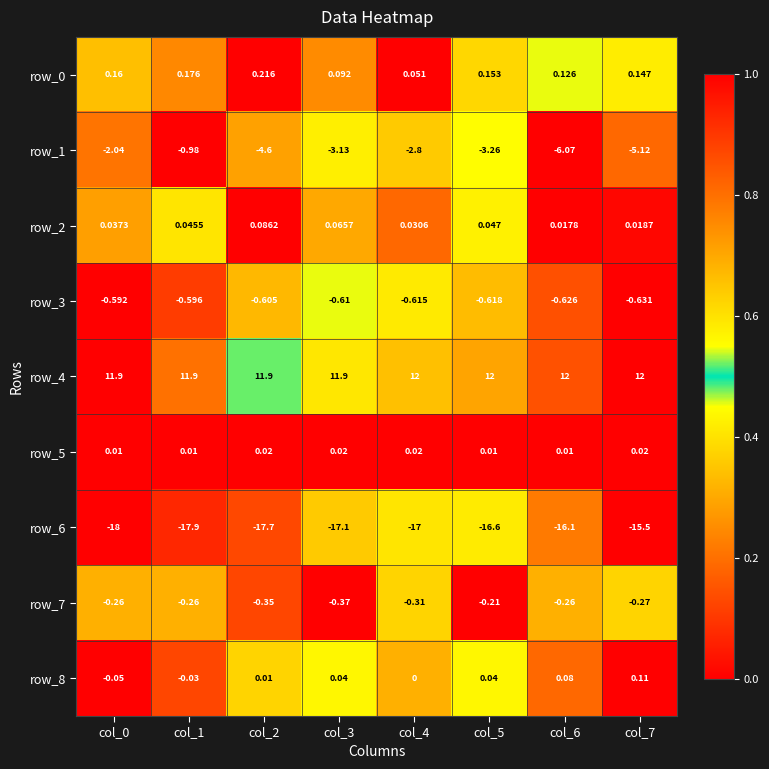

Is the value of row_4 at col_7 greater than the value of row_3 at col_6?

Yes